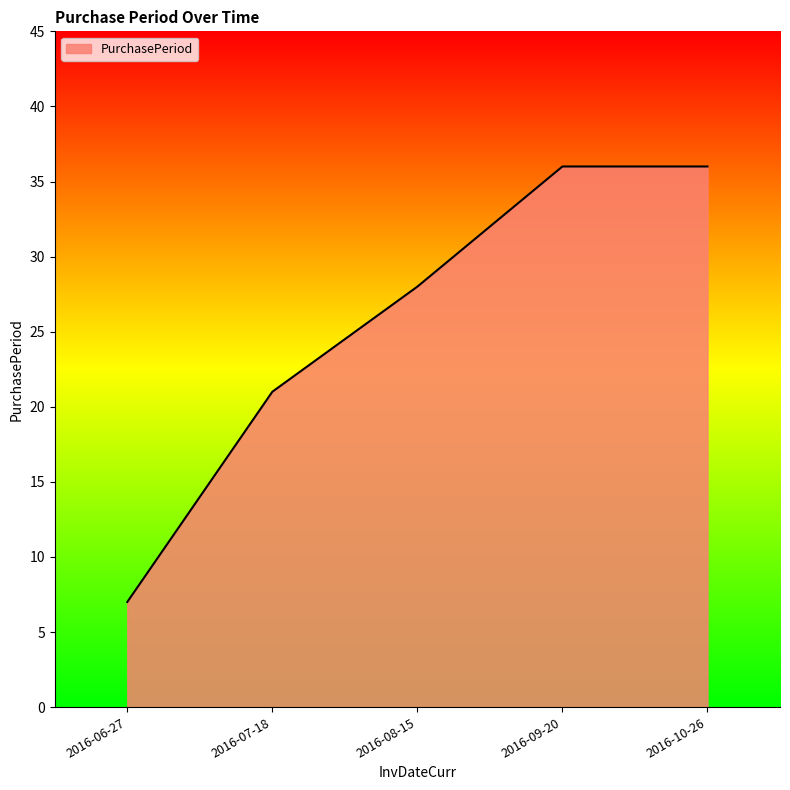

What is the difference between the maximum and minimum values?

29